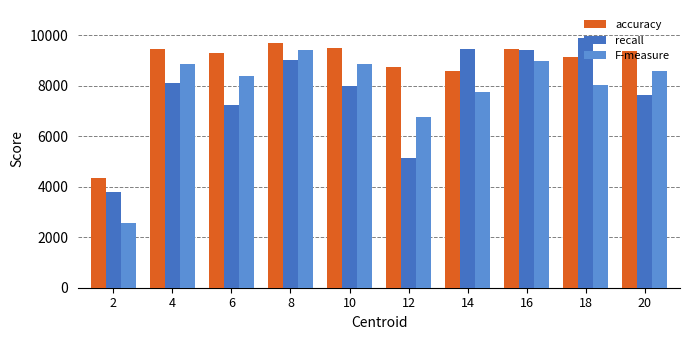

Rank the series at 12 from lowest to highest value.

recall, F-measure, accuracy